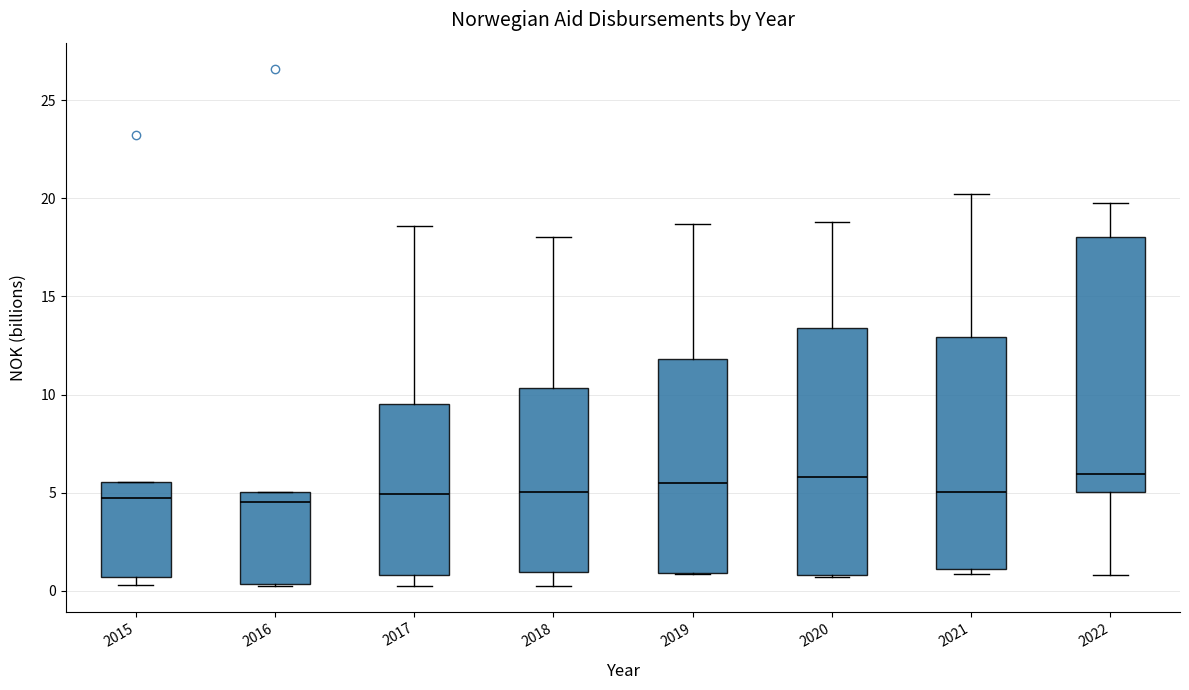

Reading left to right, transcribe this box plot: for each box, give where its median line is, the range the box spans, and where its two whiskers end, as read against the y-axis. The values are not printed on the chart, so give them approximately, as read against the axis.

2015: median 4.5, box 0.5 to 5.5, whiskers 0.5 (just below the box's lower edge) to 5.5
2016: median 4.5, box 0.5 to 5.0, whiskers 0.5 to 5.0
2017: median 5.0, box 1.0 to 9.5, whiskers 0.5 to 18.5
2018: median 5.0, box 1.0 to 10.5, whiskers 0.0 to 18.0
2019: median 5.5, box 1.0 to 12.0, whiskers 1.0 to 18.5
2020: median 6.0, box 1.0 to 13.5, whiskers 0.5 to 19.0
2021: median 5.0, box 1.0 to 13.0, whiskers 1.0 (just below the box's lower edge) to 20.0
2022: median 6.0, box 5.0 to 18.0, whiskers 1.0 to 20.0